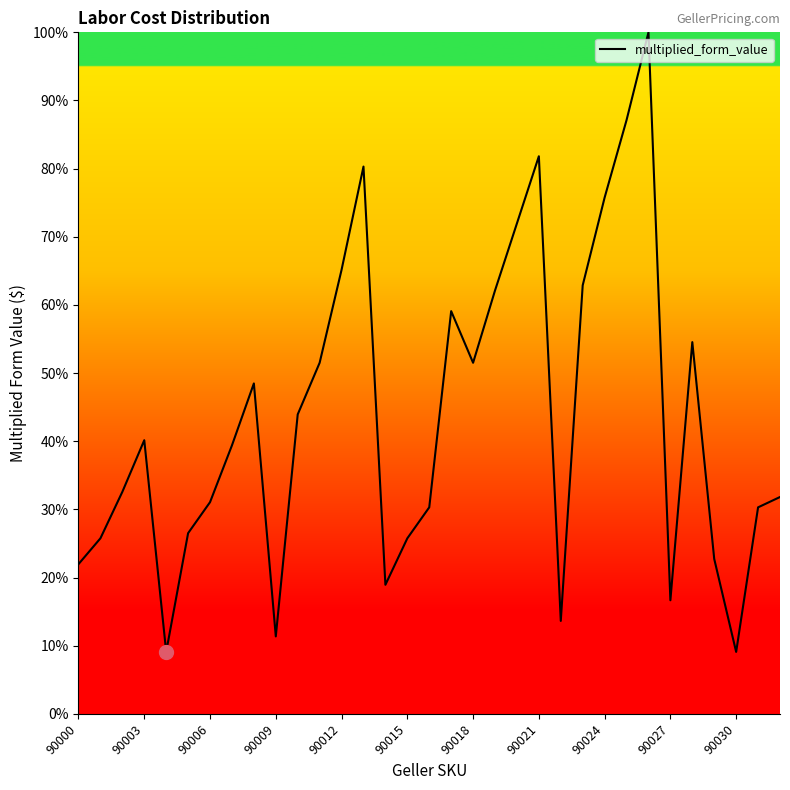

What is the greatest value displayed?

100.0